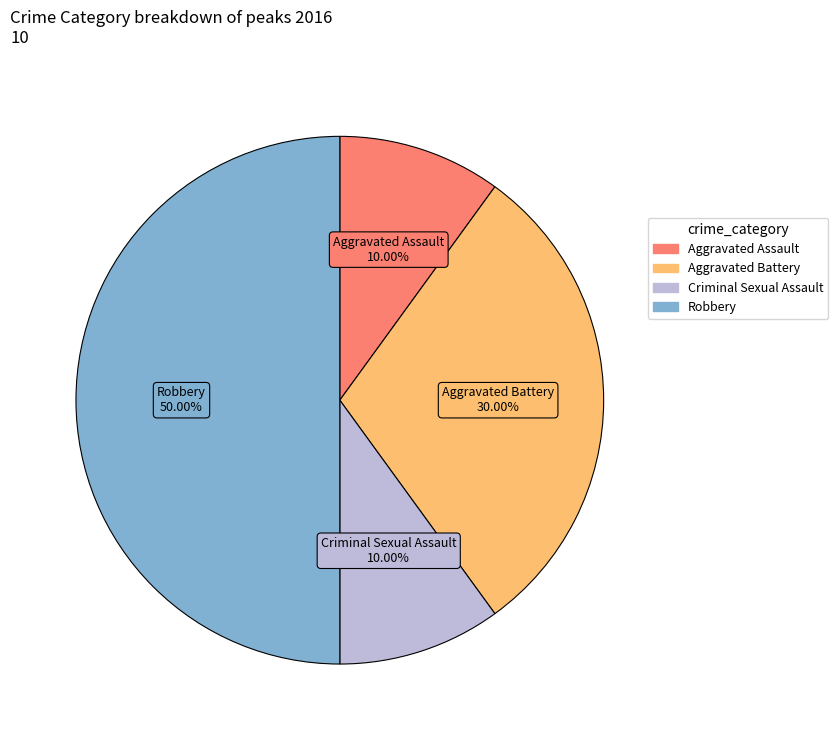

How many segments does this pie chart have?

4